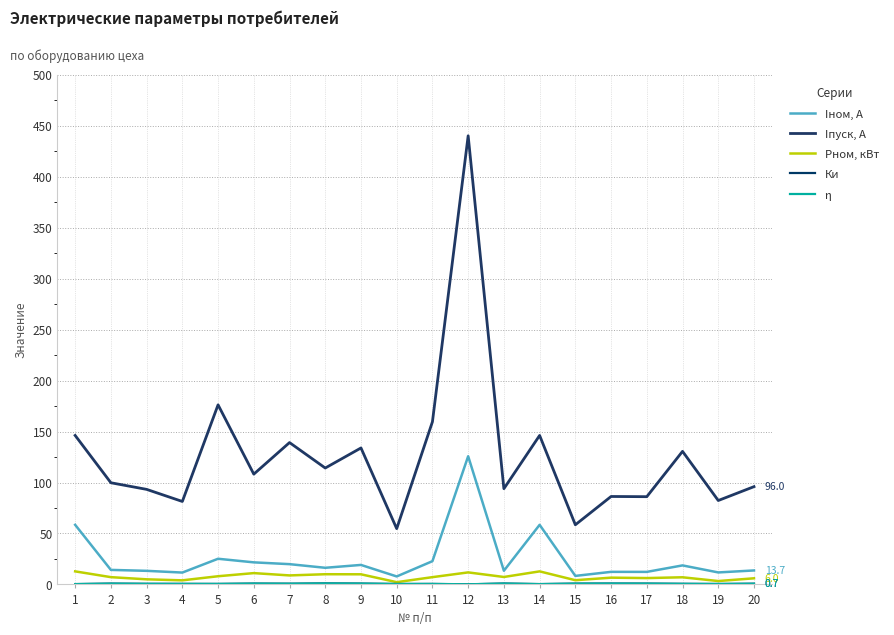

Which series has the largest total across all categories?

Iпуск, A